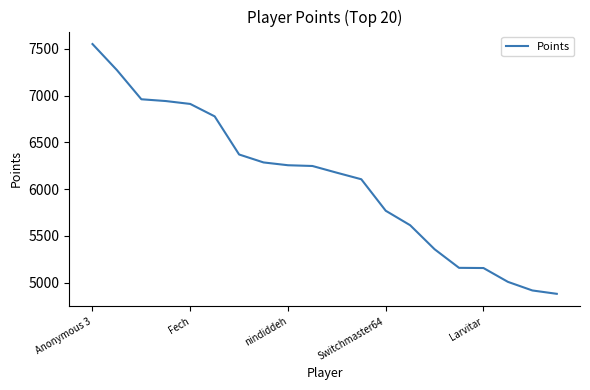

What is the greatest value displayed?

7553